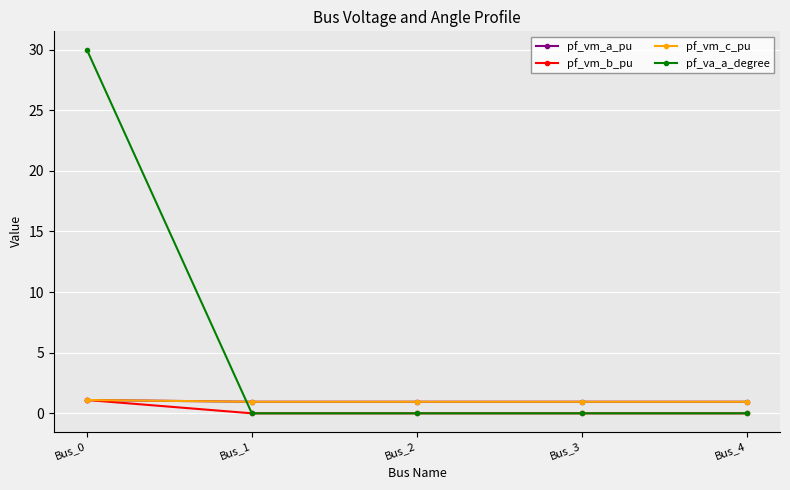

Which series has the largest range (max minus min)?

pf_va_a_degree